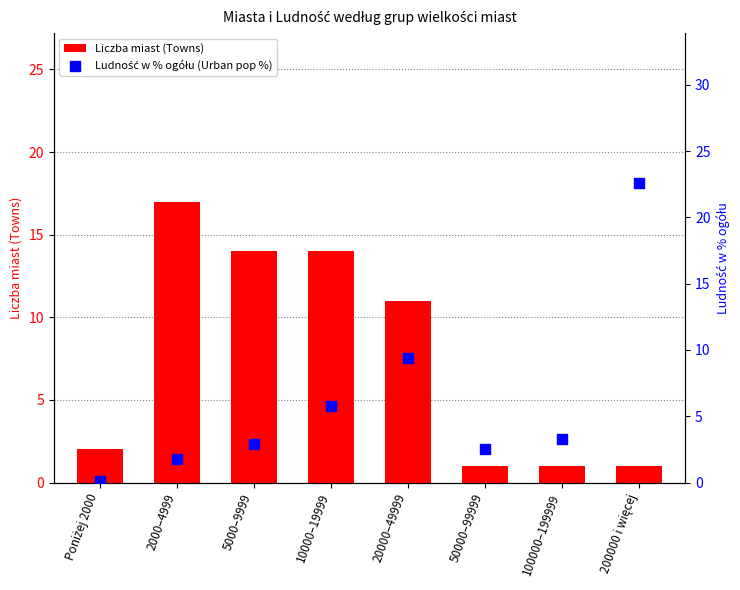

Is the value of Liczba miast (Towns) at Poniżej 2000 greater than the value of Ludność w % ogółu (Urban pop %) at 20000–49999?

No